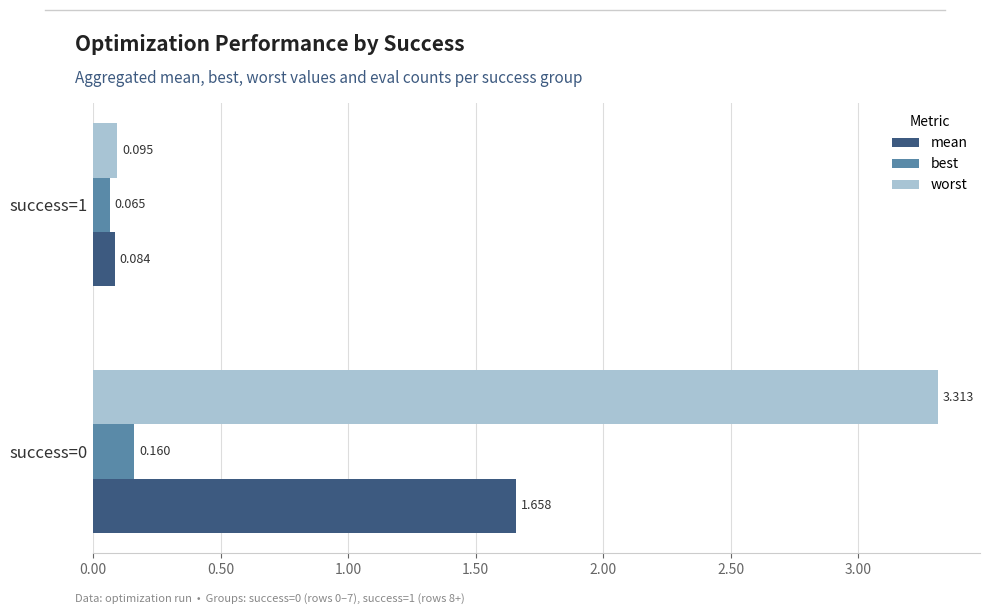

Which series has the largest range (max minus min)?

worst